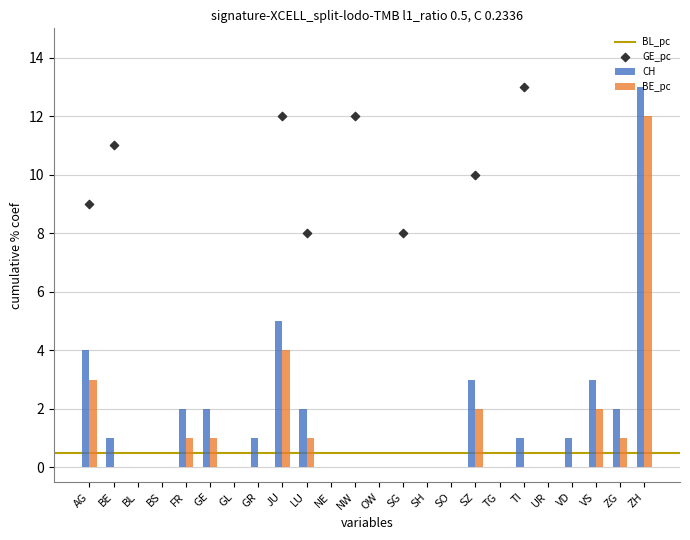

The CH series shows 0 at GL. True or false?

True